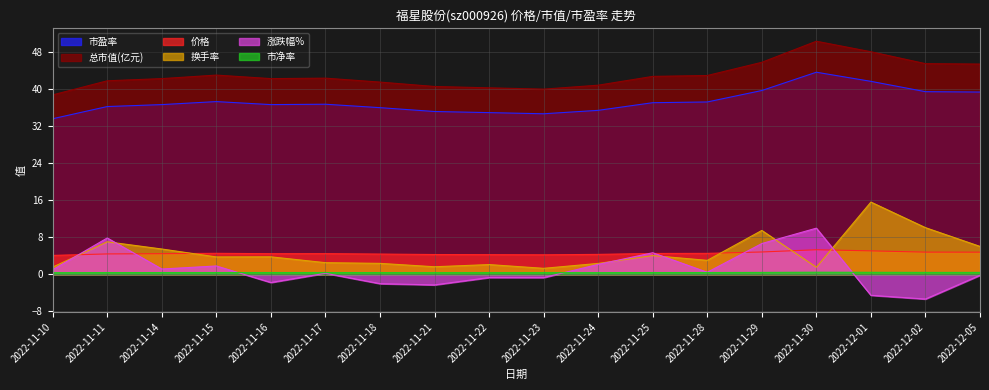

Rank the categories by 价格 value from highest to lowest.

2022-11-30, 2022-12-01, 2022-11-29, 2022-12-02, 2022-12-05, 2022-11-15, 2022-11-28, 2022-11-25, 2022-11-17, 2022-11-14, 2022-11-16, 2022-11-11, 2022-11-18, 2022-11-24, 2022-11-21, 2022-11-22, 2022-11-23, 2022-11-10